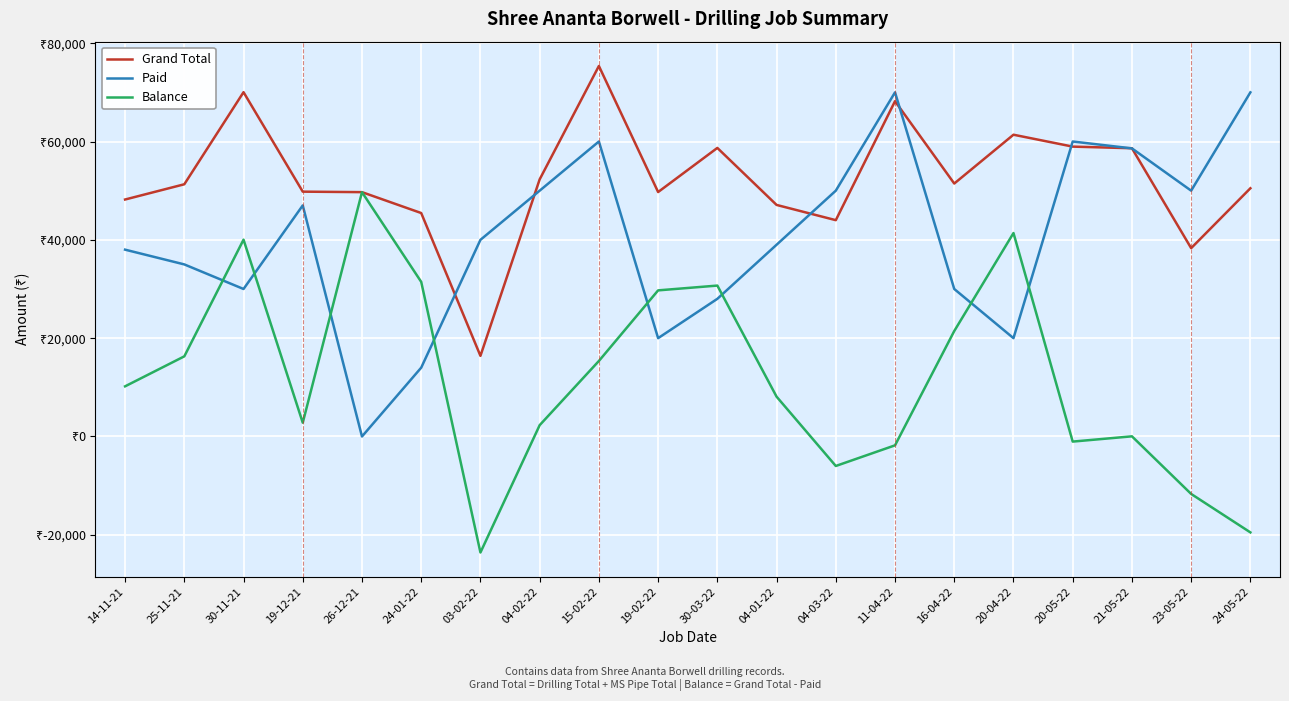

At how many categories does at least one series exceed 16764?

20